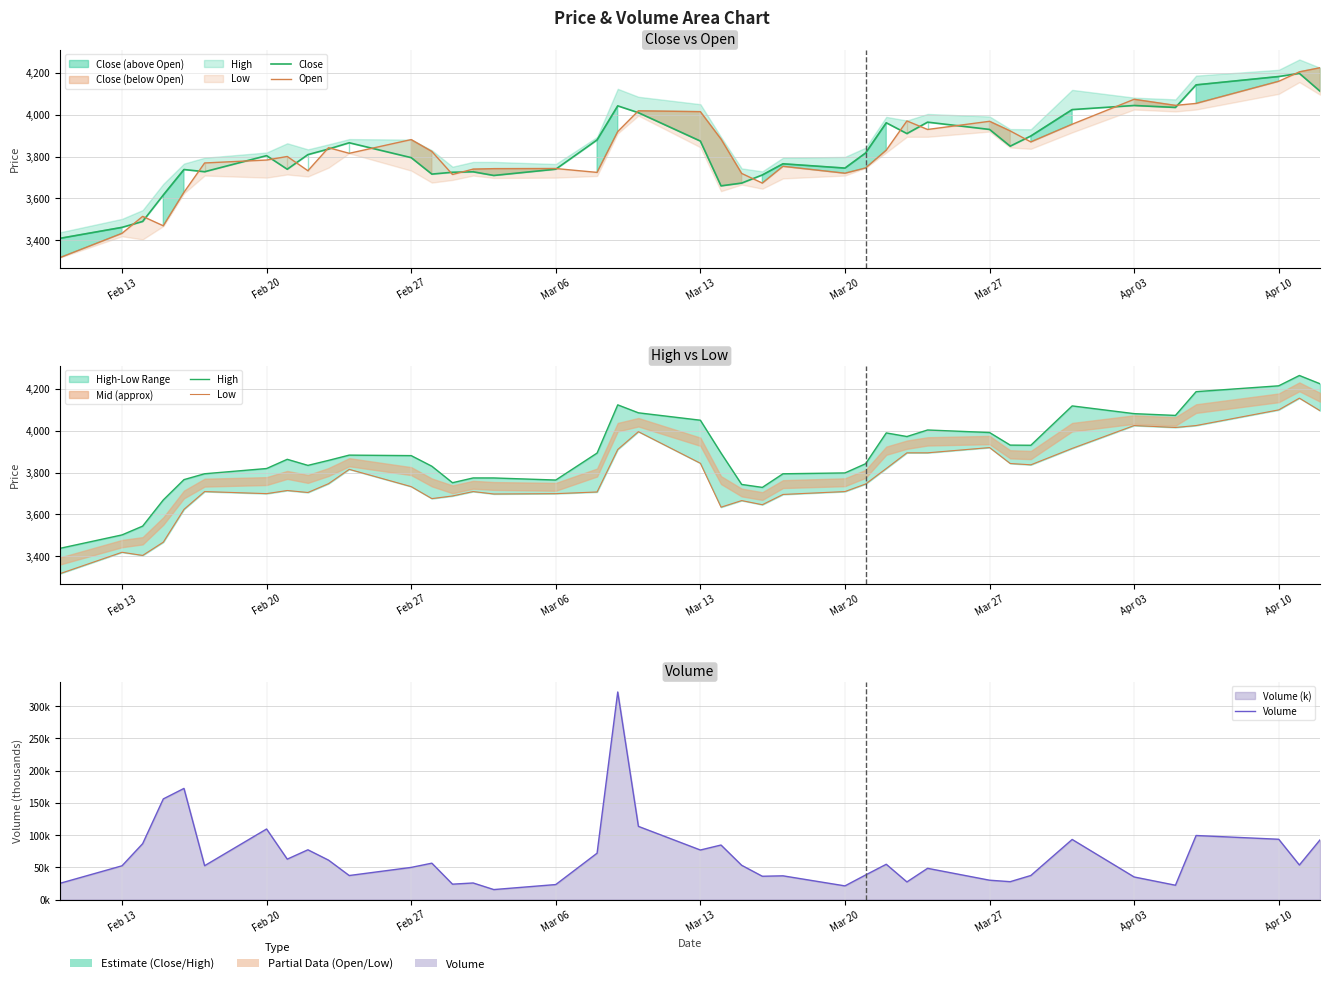

In Open, how many points are higher than both neighbors (excluding endpoints)?

10